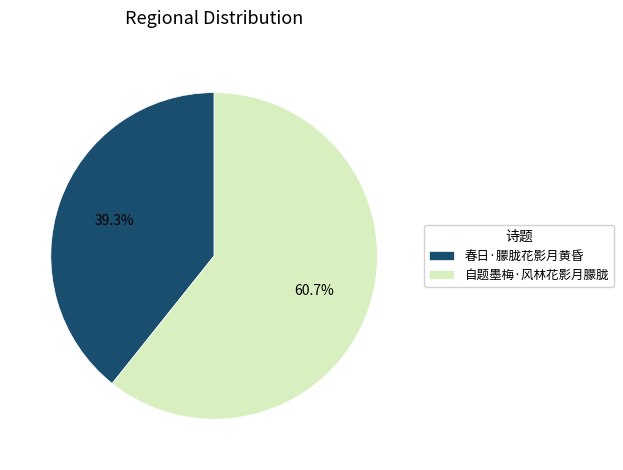

The 春日·朦胧花影月黄昏 slice represents 32% of the pie. True or false?

False